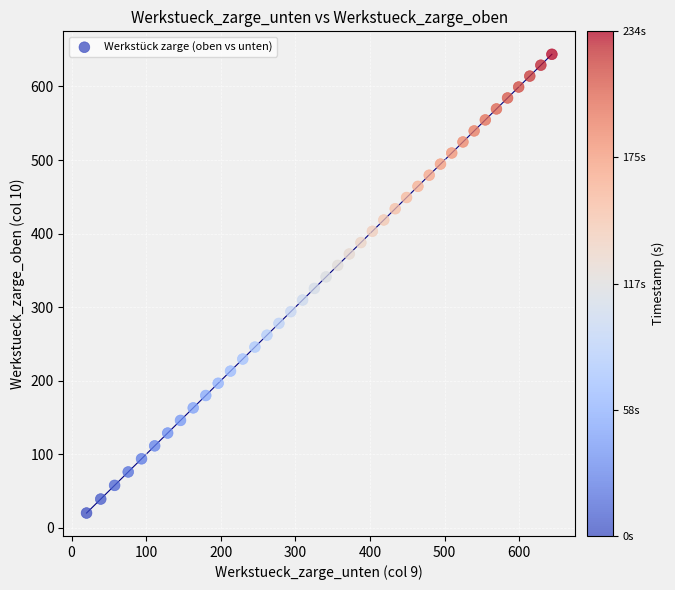

What is the range of Y values (max minus min)?

623.8